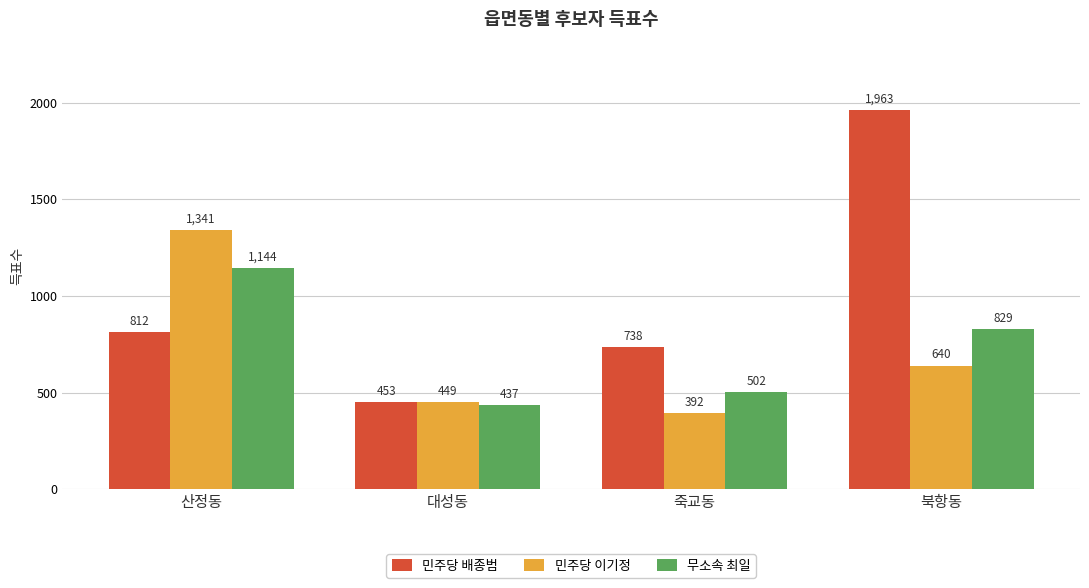

Rank the categories by 무소속 최일 value from highest to lowest.

산정동, 북항동, 죽교동, 대성동